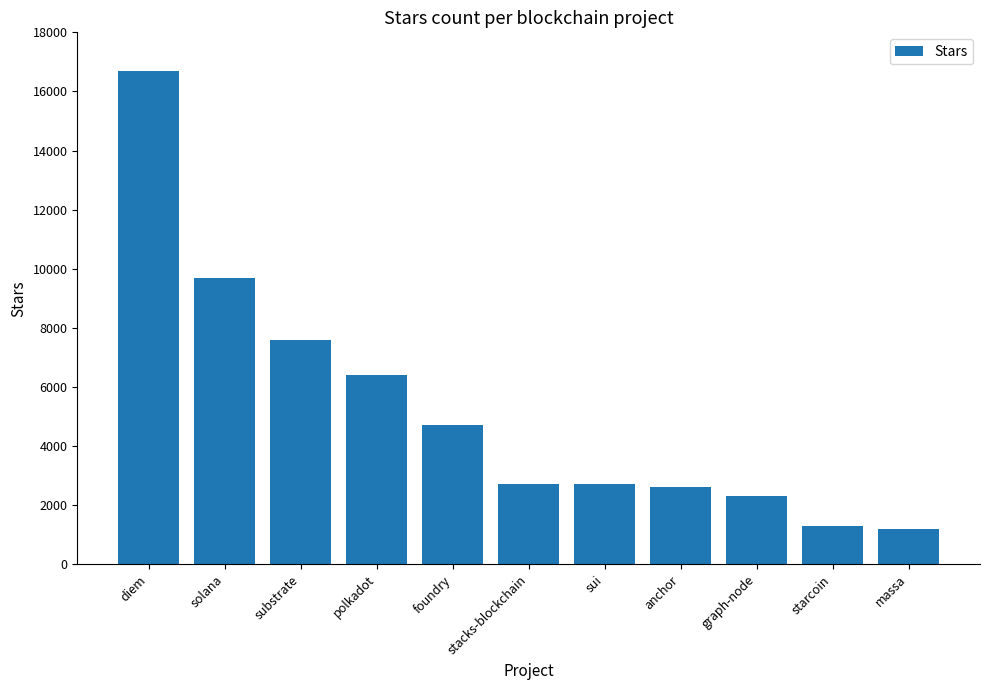

The value at graph-node is 2300. True or false?

True